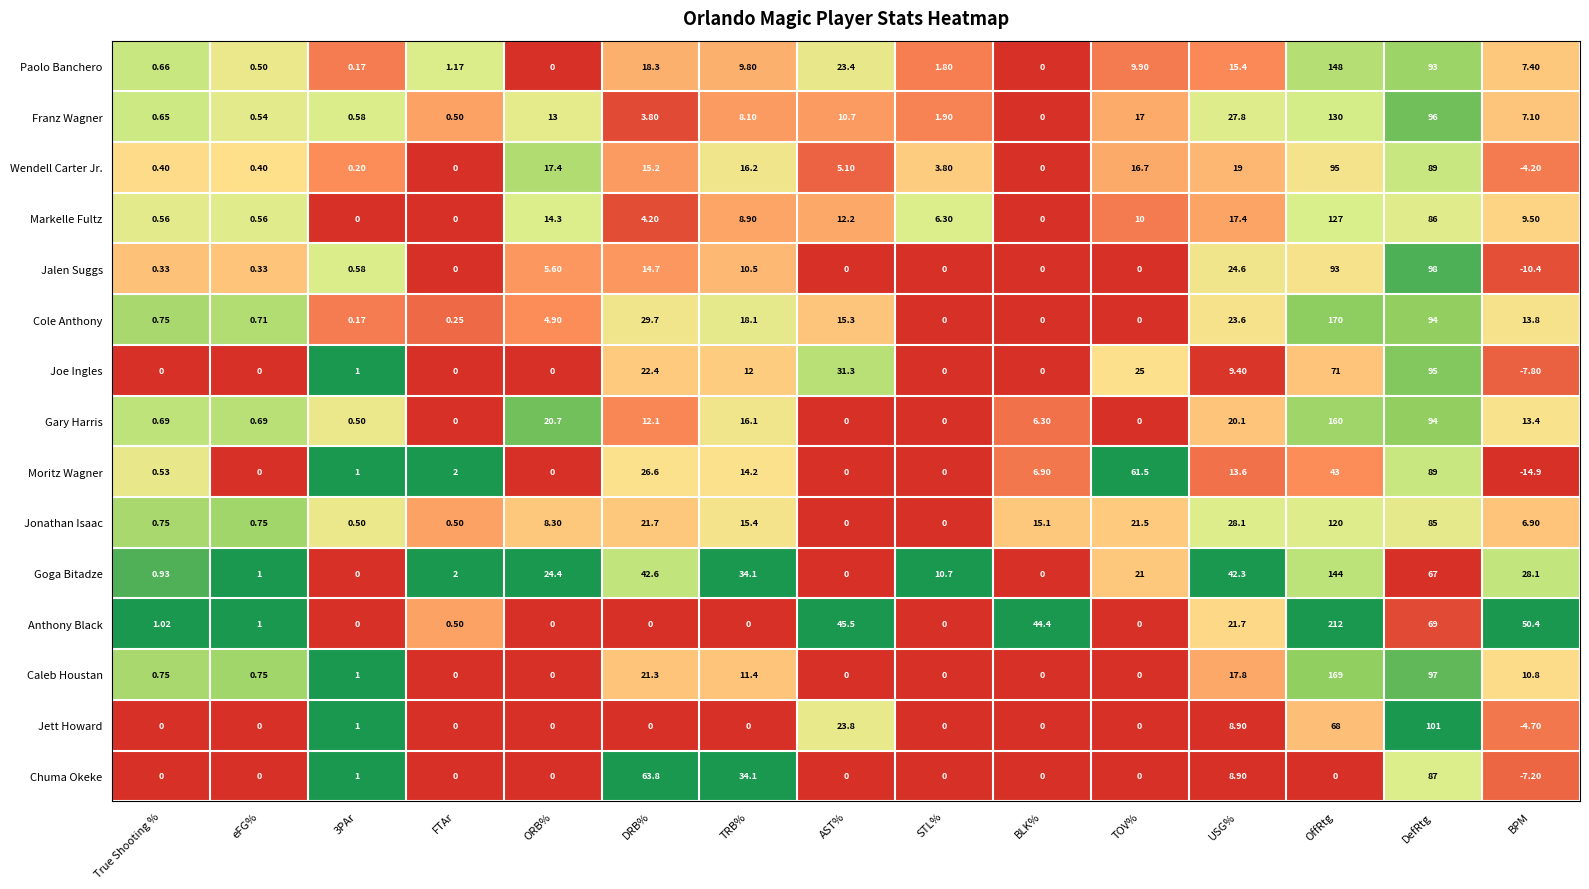

Count the number of data series in this chart.

15